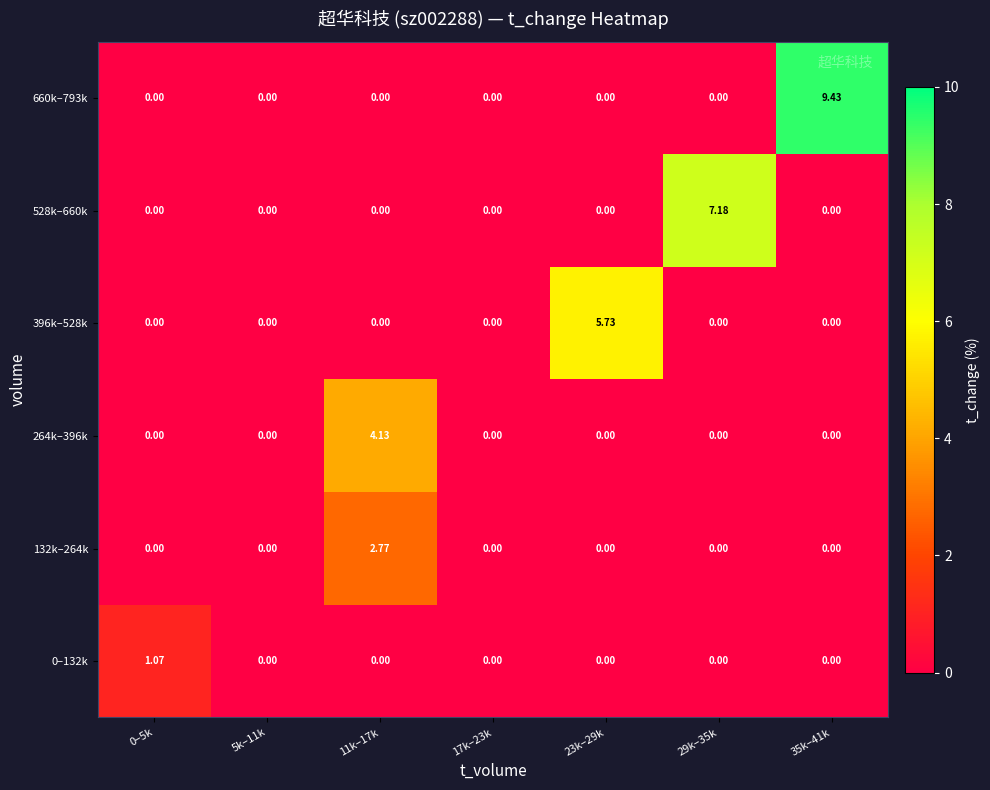

How many series are shown in this chart?

6